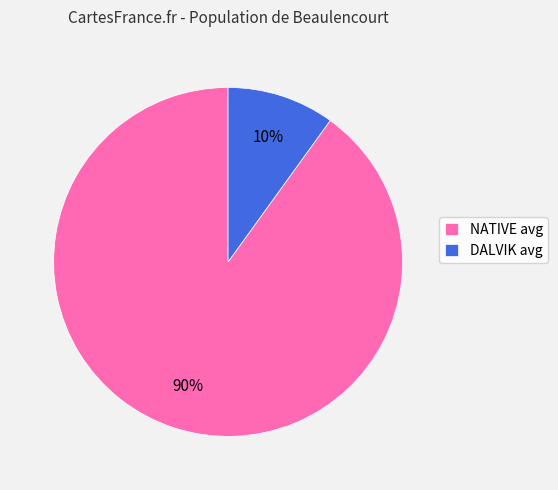

Does NATIVE avg represent more than half of the total?

Yes